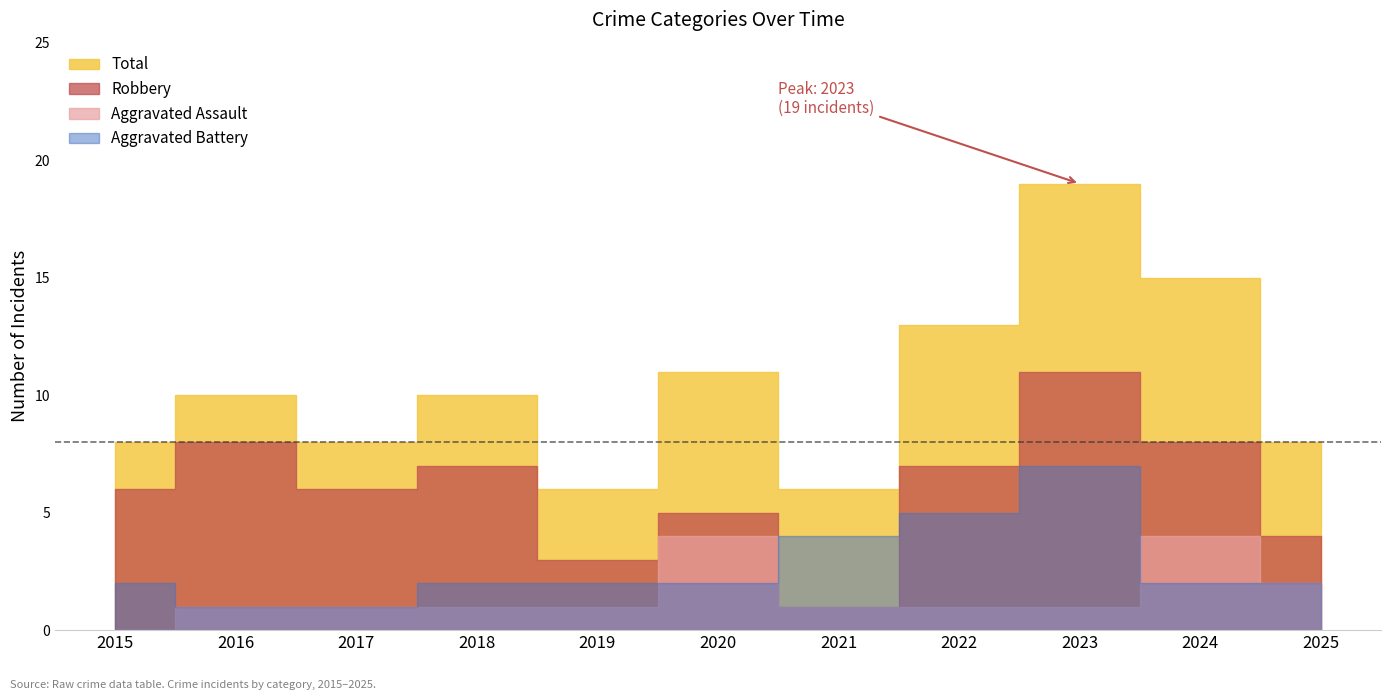

What is the value of the Aggravated Battery point at the 10th from the left?

2